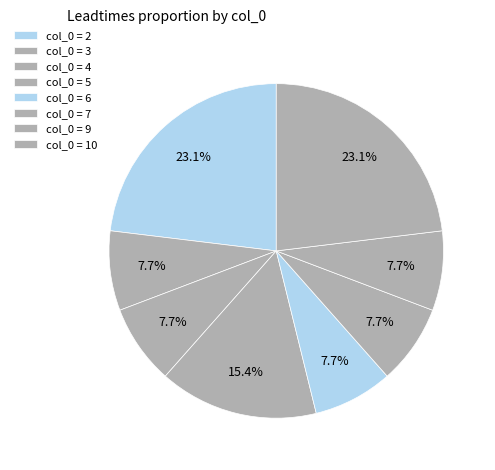

Count the number of slices in the pie.

8